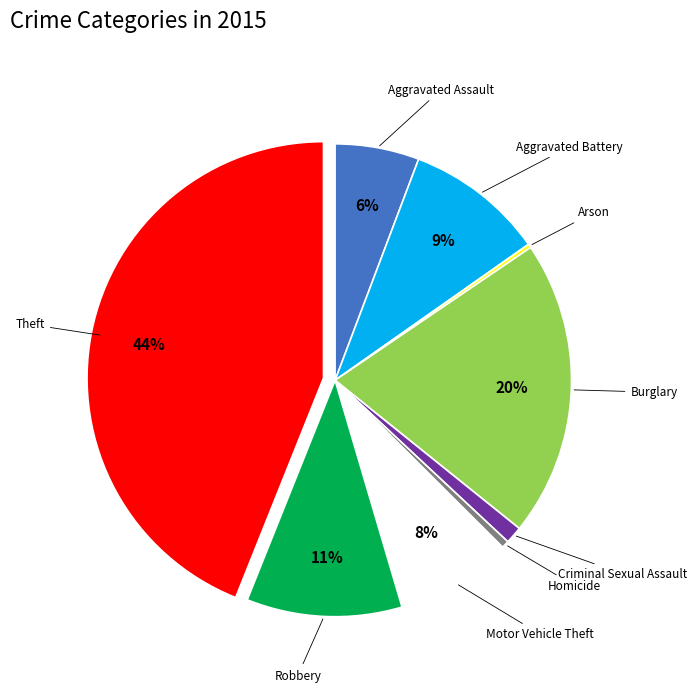

To the nearest percent, what percentage of the pie is Aggravated Assault?

6%